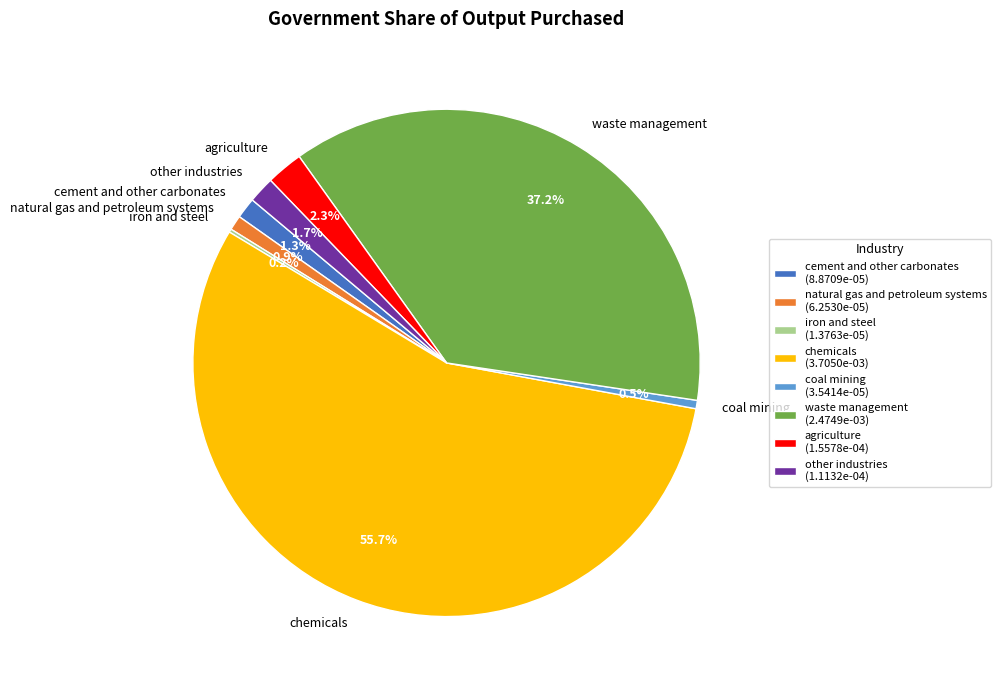

What is the largest slice in the pie chart?

chemicals